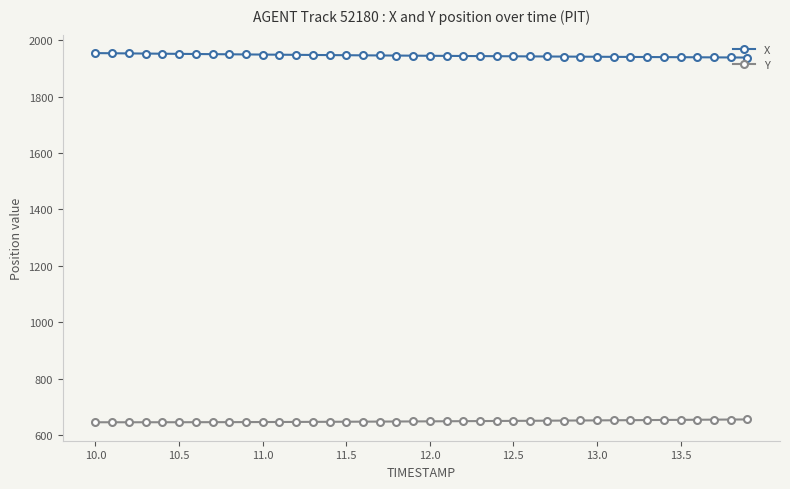

What is the greatest value displayed?

1954.5